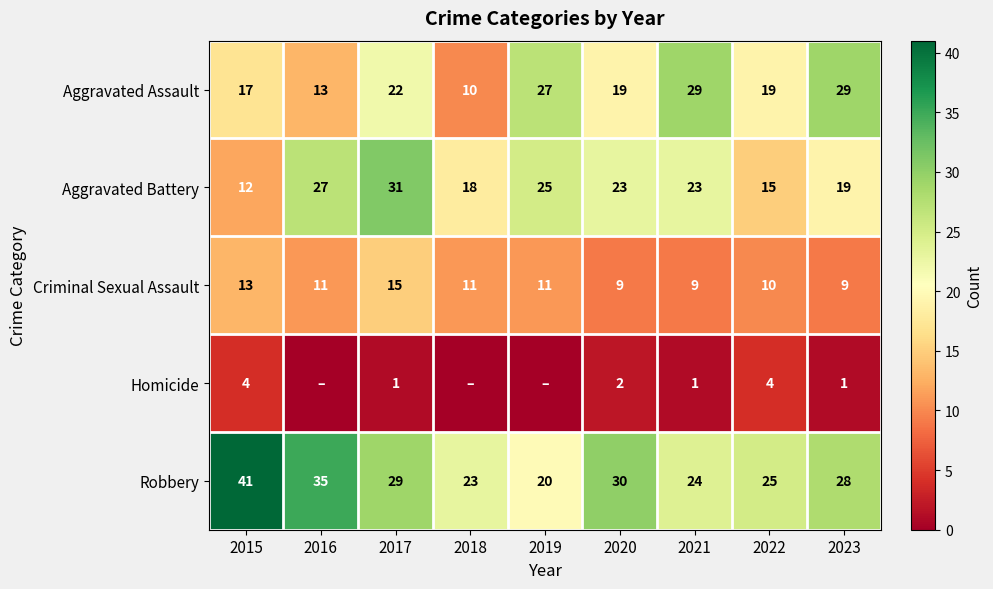

Where does the Aggravated Assault series first go above 19?

2017